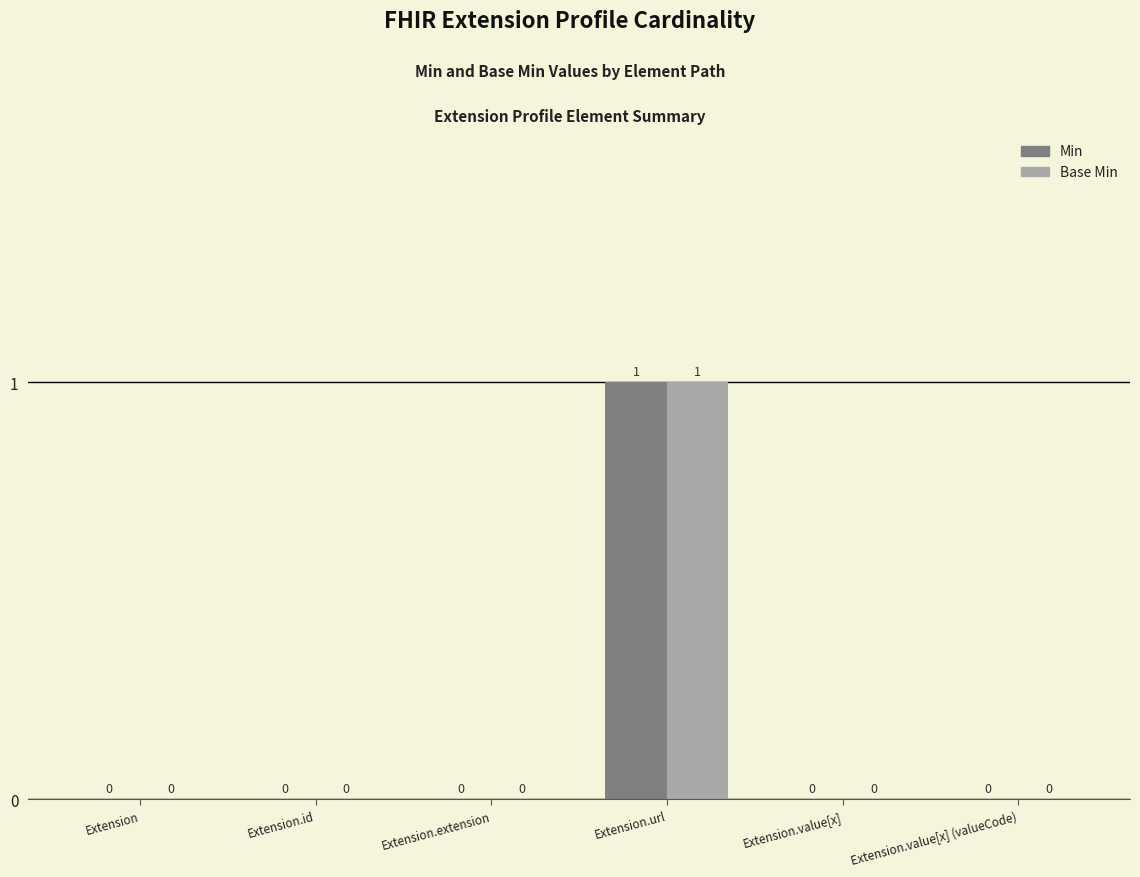

Which category has the highest value across all series?

Extension.url